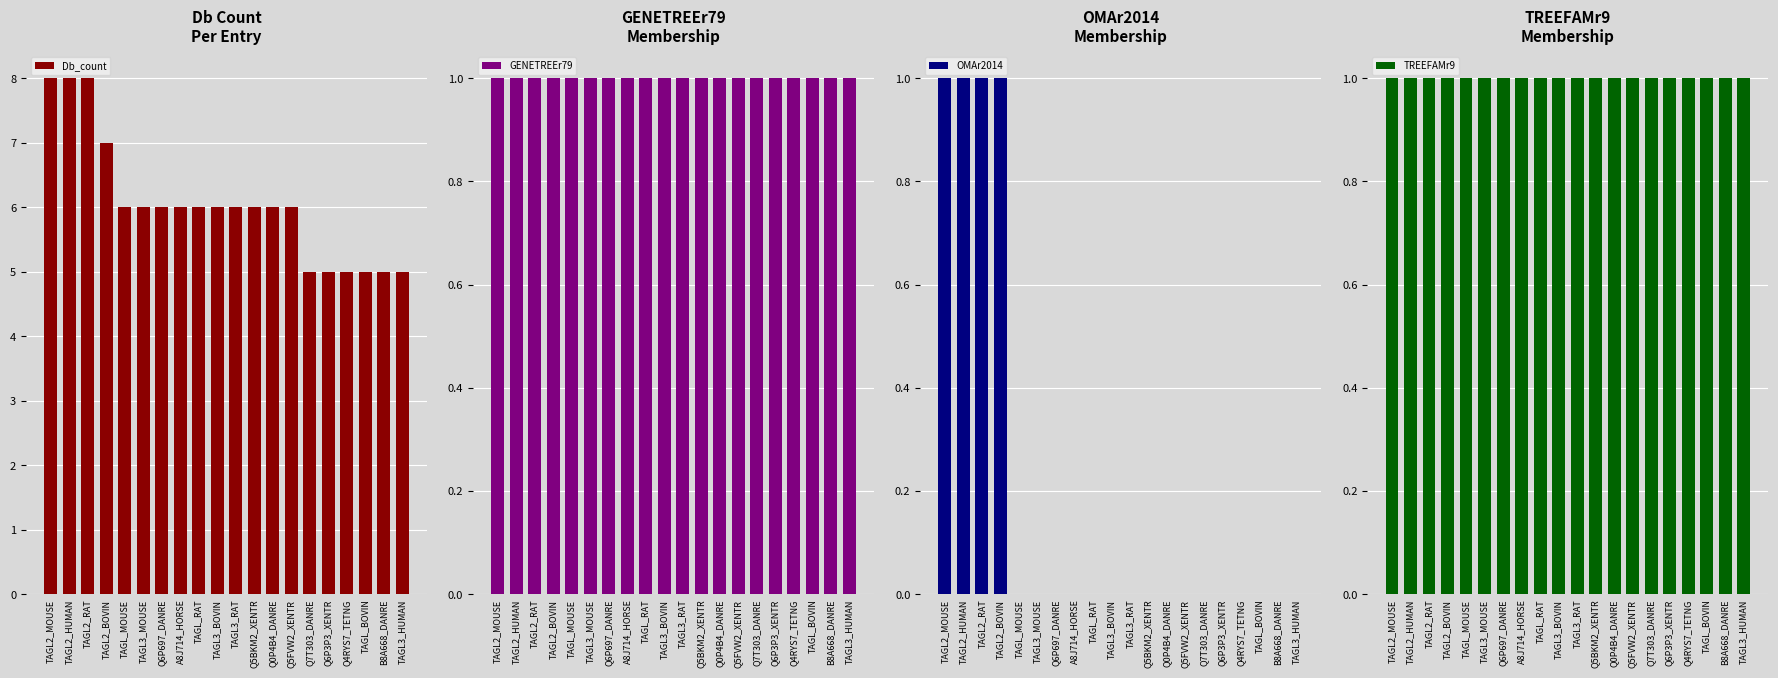

Rank the categories by Db_count value from highest to lowest.

TAGL2_MOUSE, TAGL2_HUMAN, TAGL2_RAT, TAGL2_BOVIN, TAGL_MOUSE, TAGL3_MOUSE, Q6P697_DANRE, A8J714_HORSE, TAGL_RAT, TAGL3_BOVIN, TAGL3_RAT, Q5BKM2_XENTR, Q0P4B4_DANRE, Q5FVW2_XENTR, Q7T303_DANRE, Q6P3P3_XENTR, Q4RYS7_TETNG, TAGL_BOVIN, B8A668_DANRE, TAGL3_HUMAN